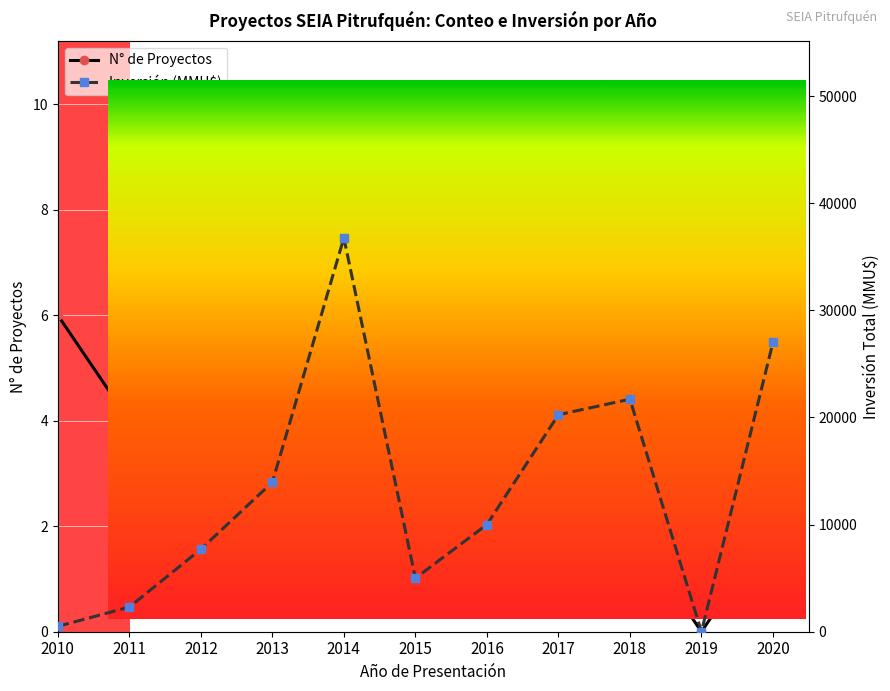

Which series has the largest total across all categories?

Inversión (MMU$)